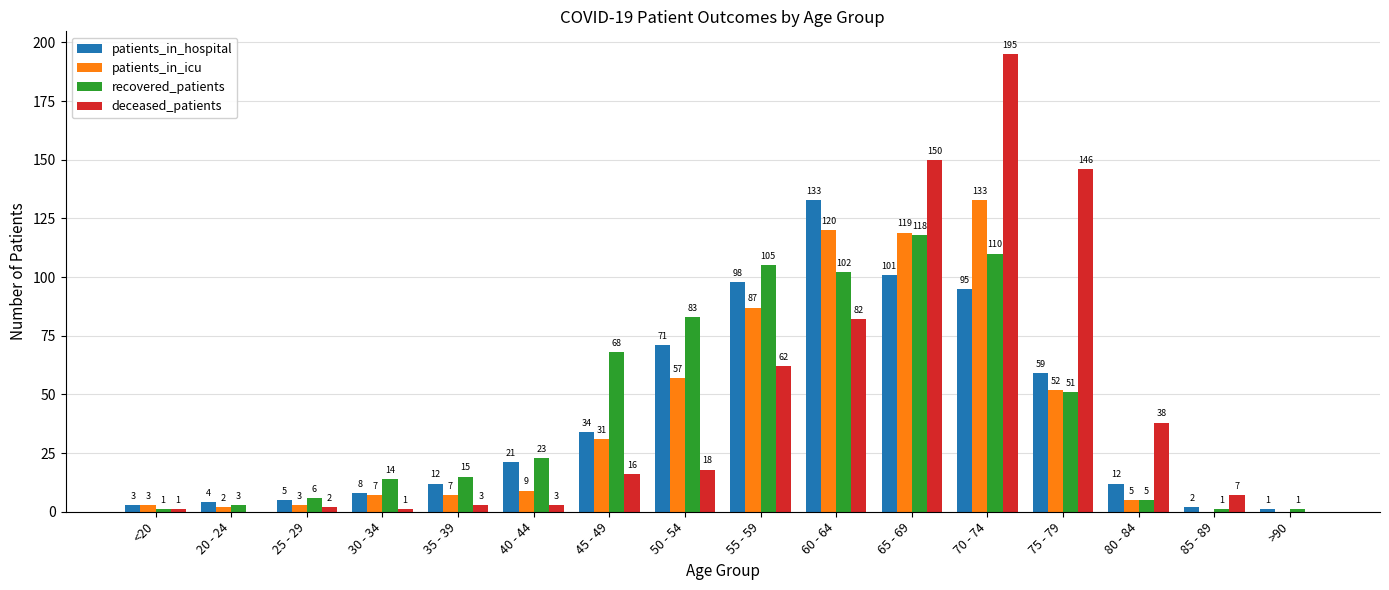

Reading left to right, transcribe all the data shown in this chart.

patients_in_hospital: 3	4	5	8	12	21	34	71	98	133	101	95	59	12	2	1
patients_in_icu: 3	2	3	7	7	9	31	57	87	120	119	133	52	5	0	0
recovered_patients: 1	3	6	14	15	23	68	83	105	102	118	110	51	5	1	1
deceased_patients: 1	0	2	1	3	3	16	18	62	82	150	195	146	38	7	0